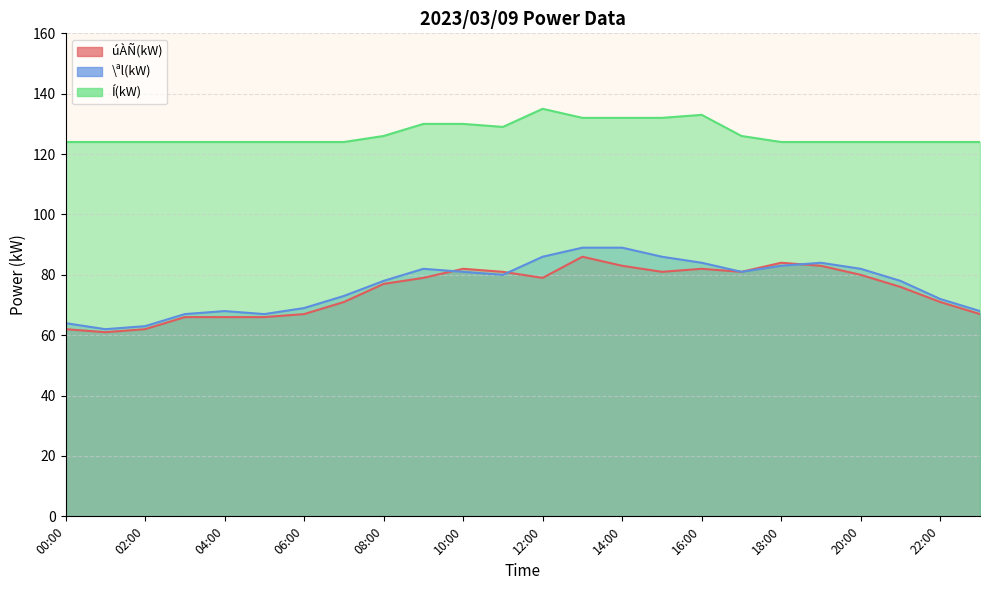

True or false: Í(kW) and \ªl(kW) cross at least once.

False